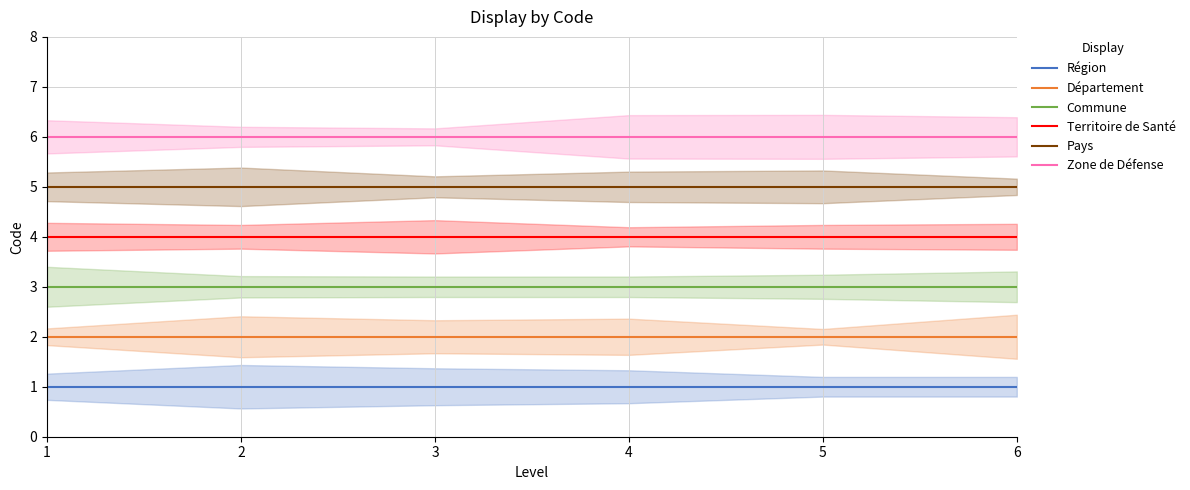

Is it true that Pays equals 5 at 2?

True